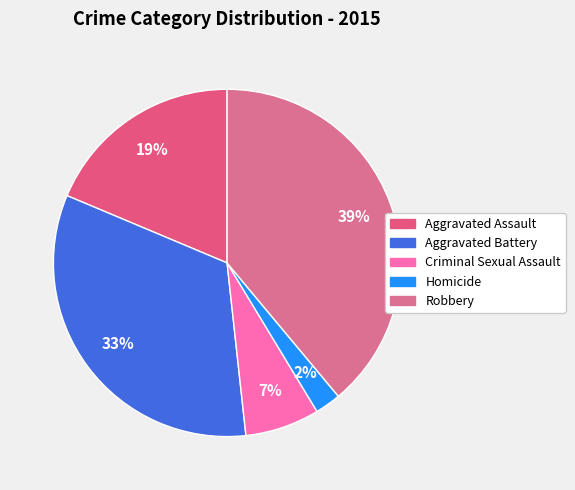

Is there a majority slice in this chart?

No